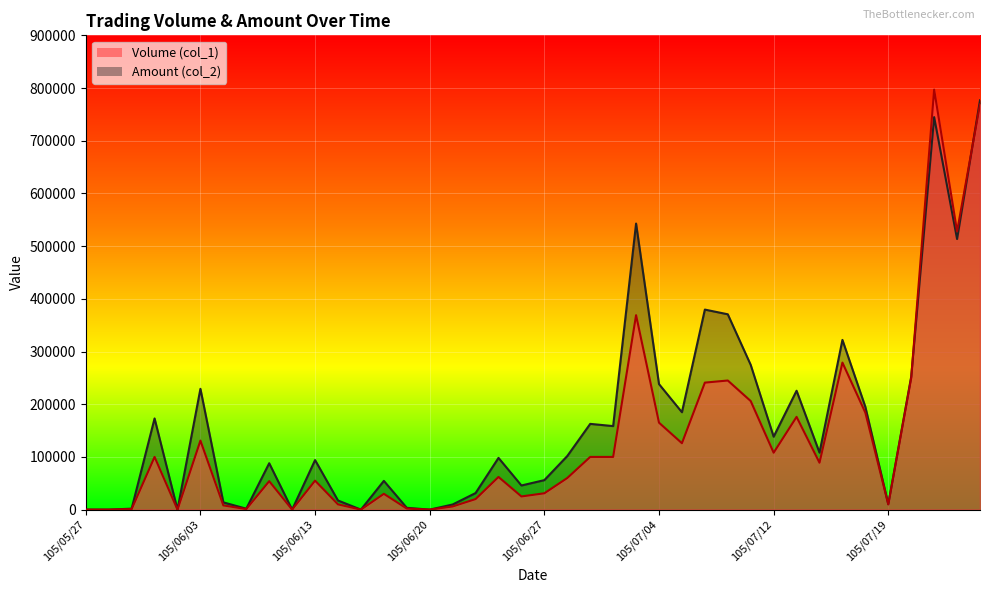

True or false: Volume (col_1) has a value of 18104 at 105/06/28.

False